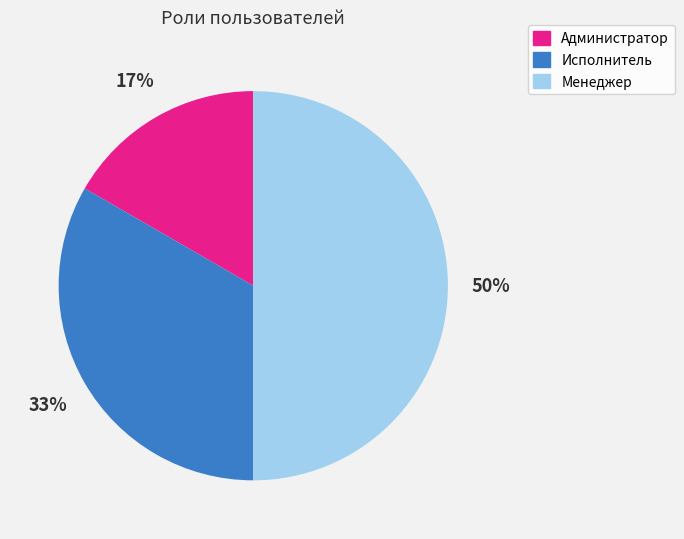

Between Менеджер and Администратор, which is larger?

Менеджер